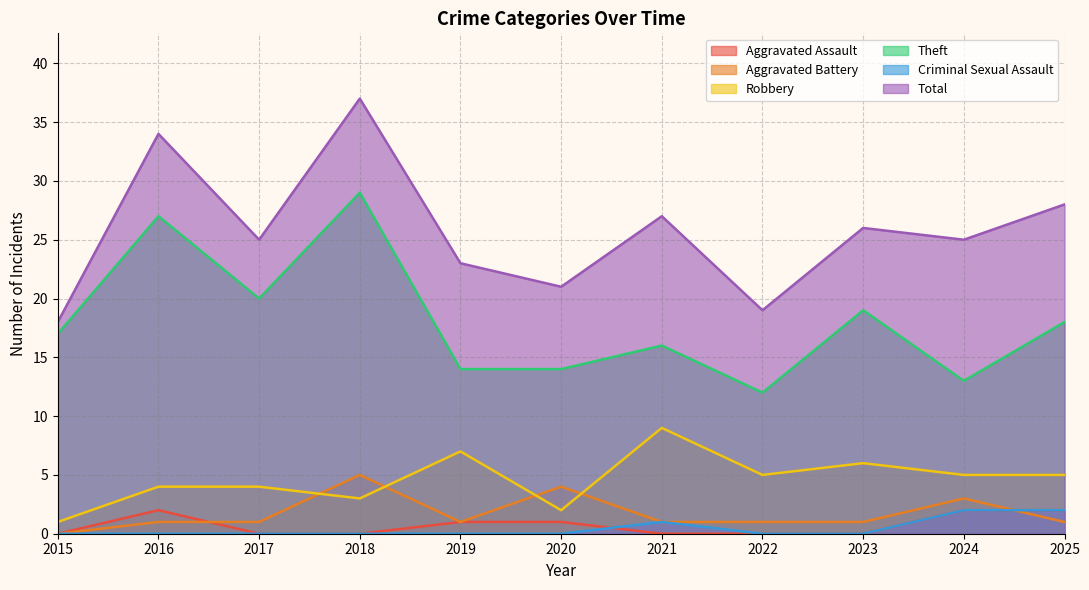

What is the difference between the maximum and minimum values in the Aggravated Assault series?

2